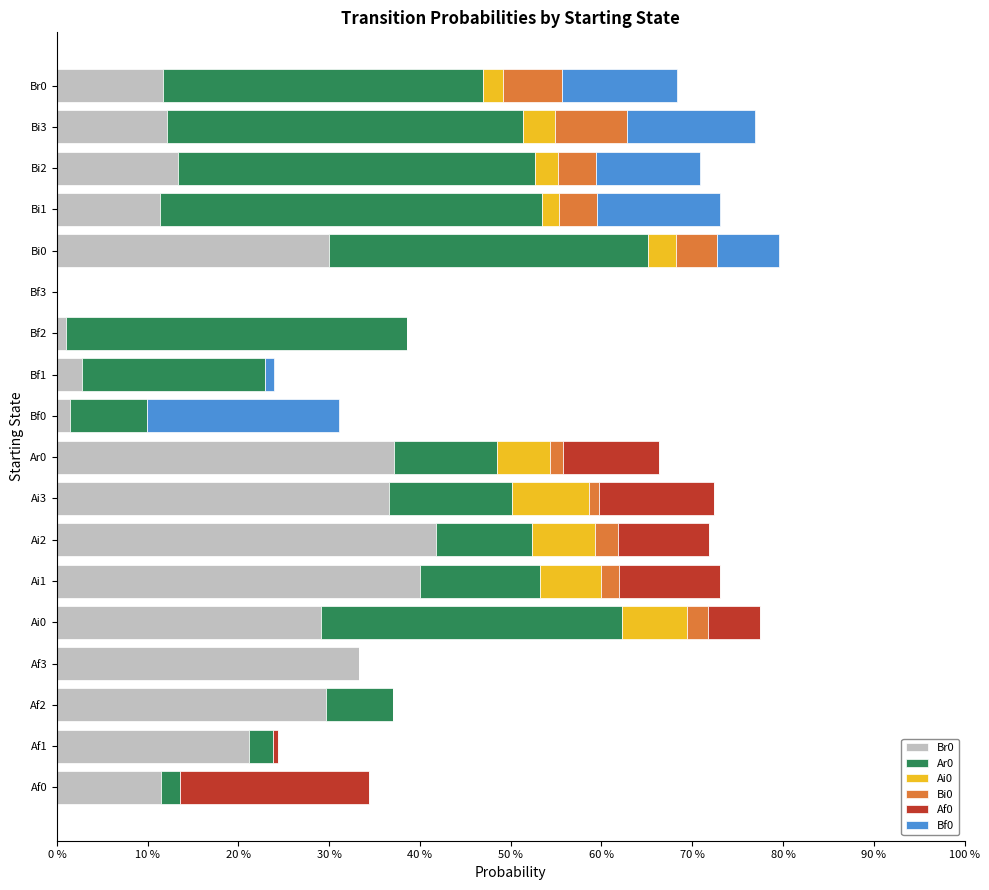

List the series in order of their peak value, lowest first.

Bi0, Ai0, Af0, Bf0, Br0, Ar0